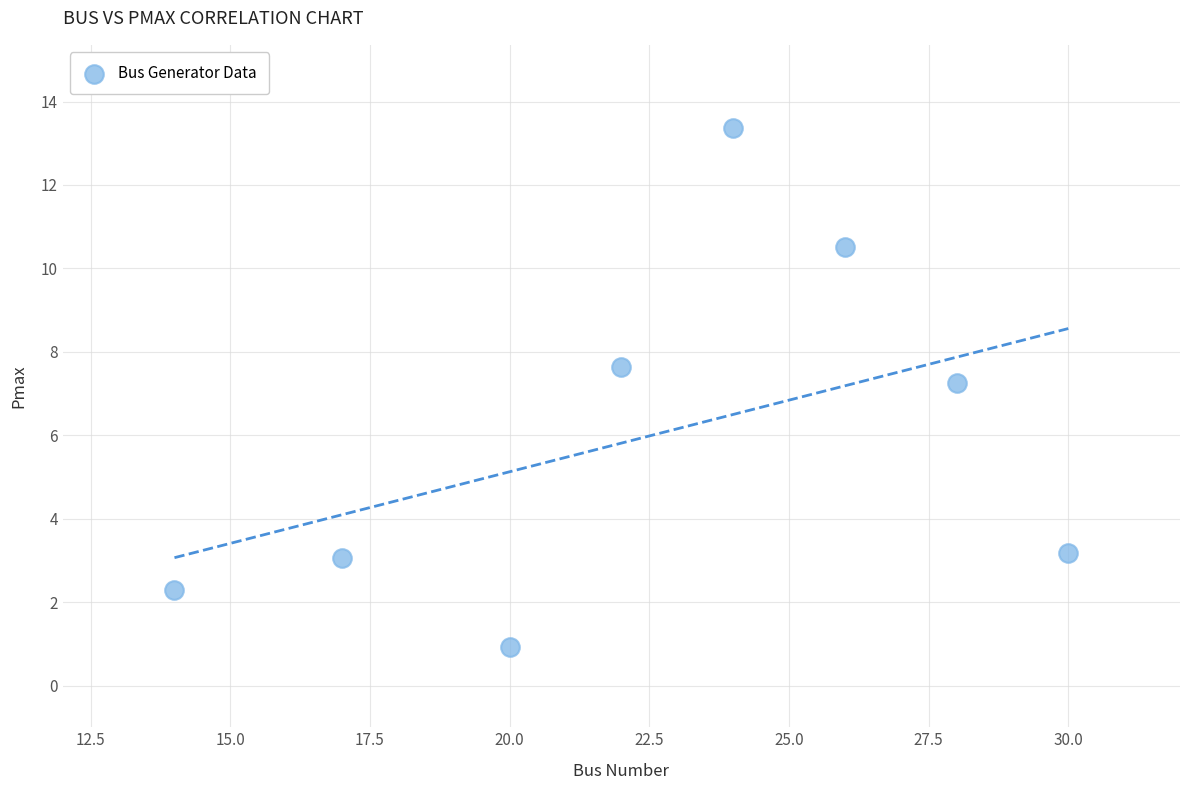

What Y value in the scatter plot is closest to 7?

7.3